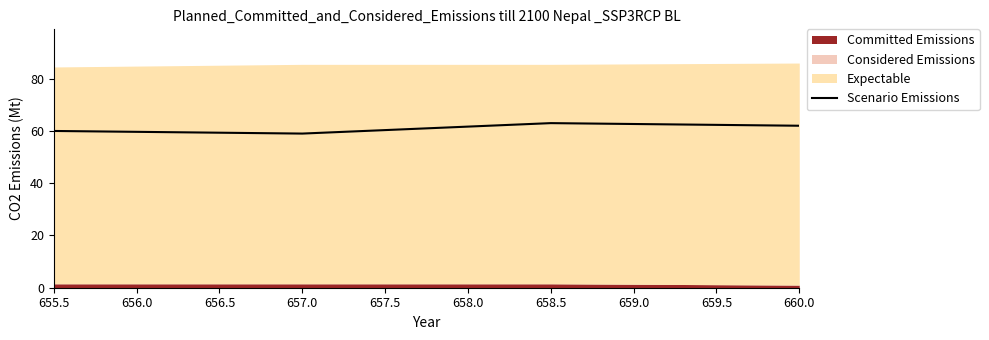

What is the maximum value for Scenario Emissions?

63